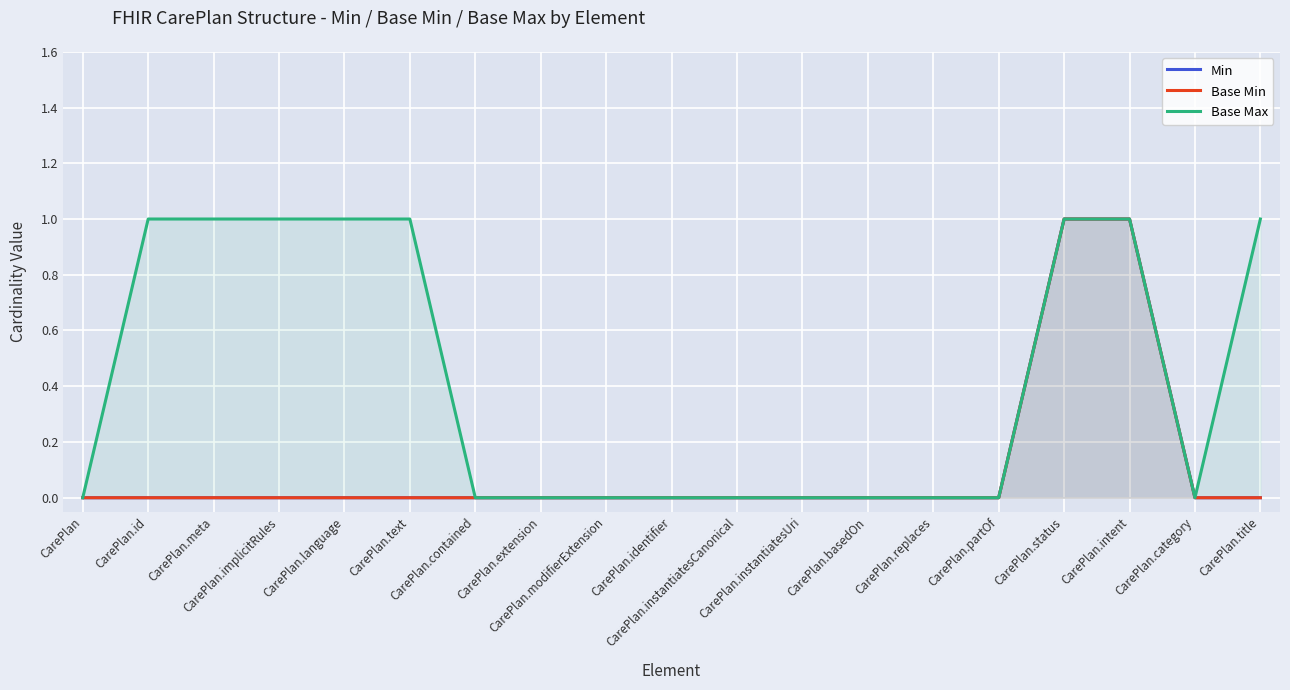

True or false: Base Max and Base Min cross at least once.

False